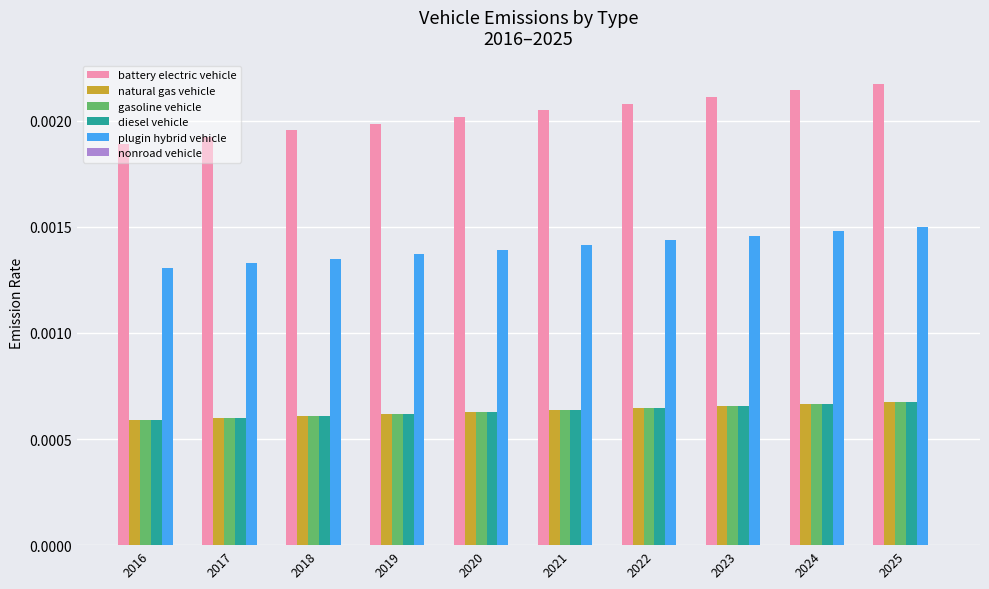

Which series has the largest range (max minus min)?

battery electric vehicle